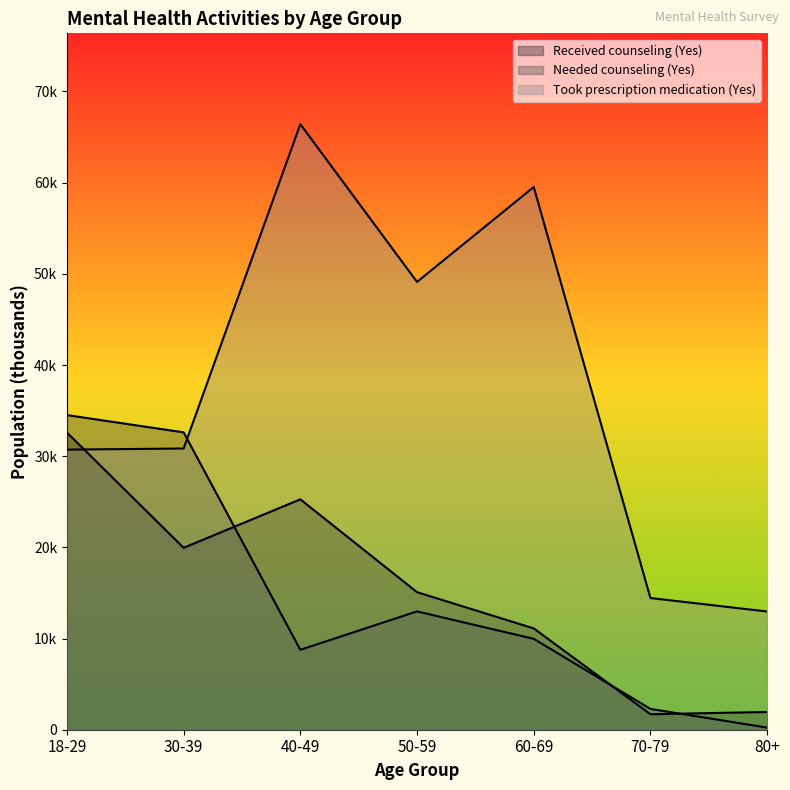

Is it true that Received counseling (Yes) equals 15086 at 50-59?

True